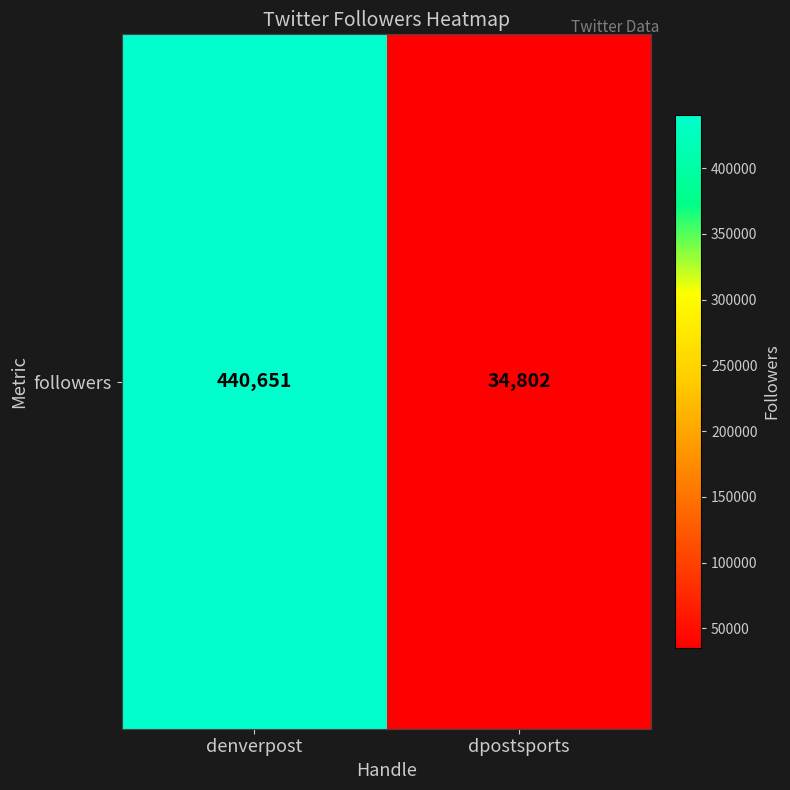

At which category does the chart reach its peak across all series?

denverpost